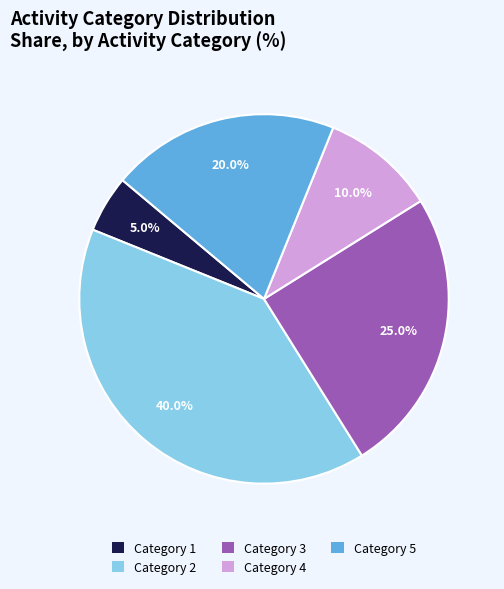

Rank the categories by value from lowest to highest.

Category 1, Category 4, Category 5, Category 3, Category 2